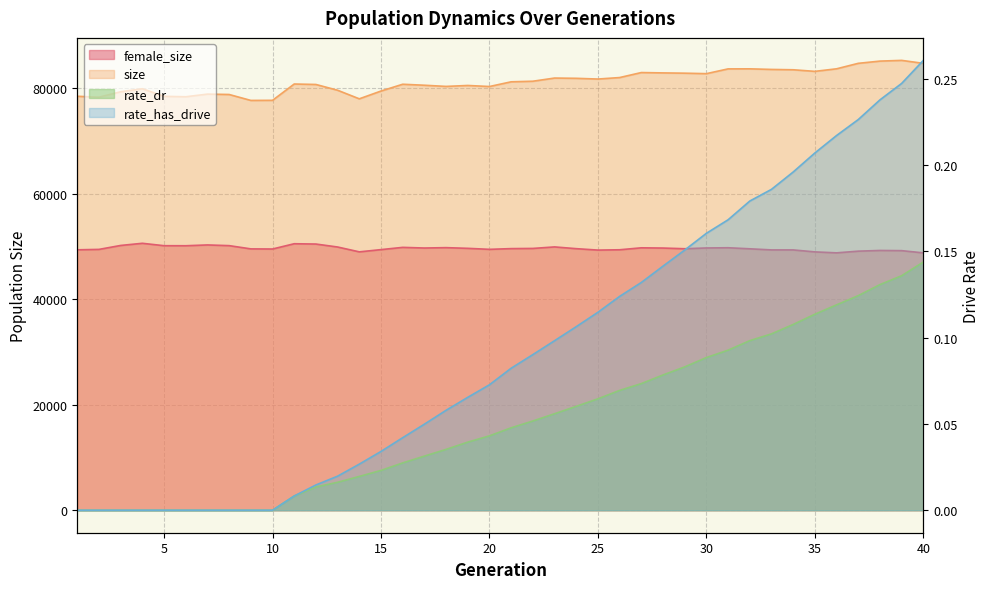

Which has a higher value, 22 or 8?

8